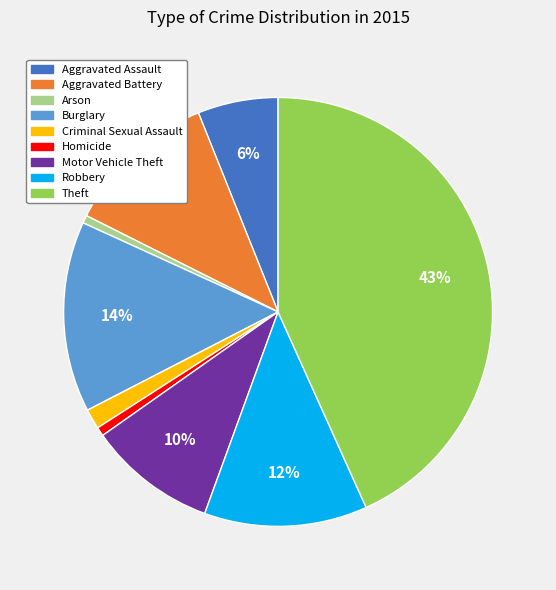

To the nearest percent, what is the average slice percentage?

11%